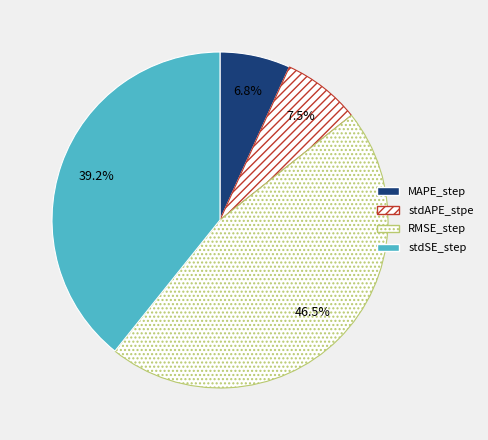

What is the largest slice in the pie chart?

RMSE_step